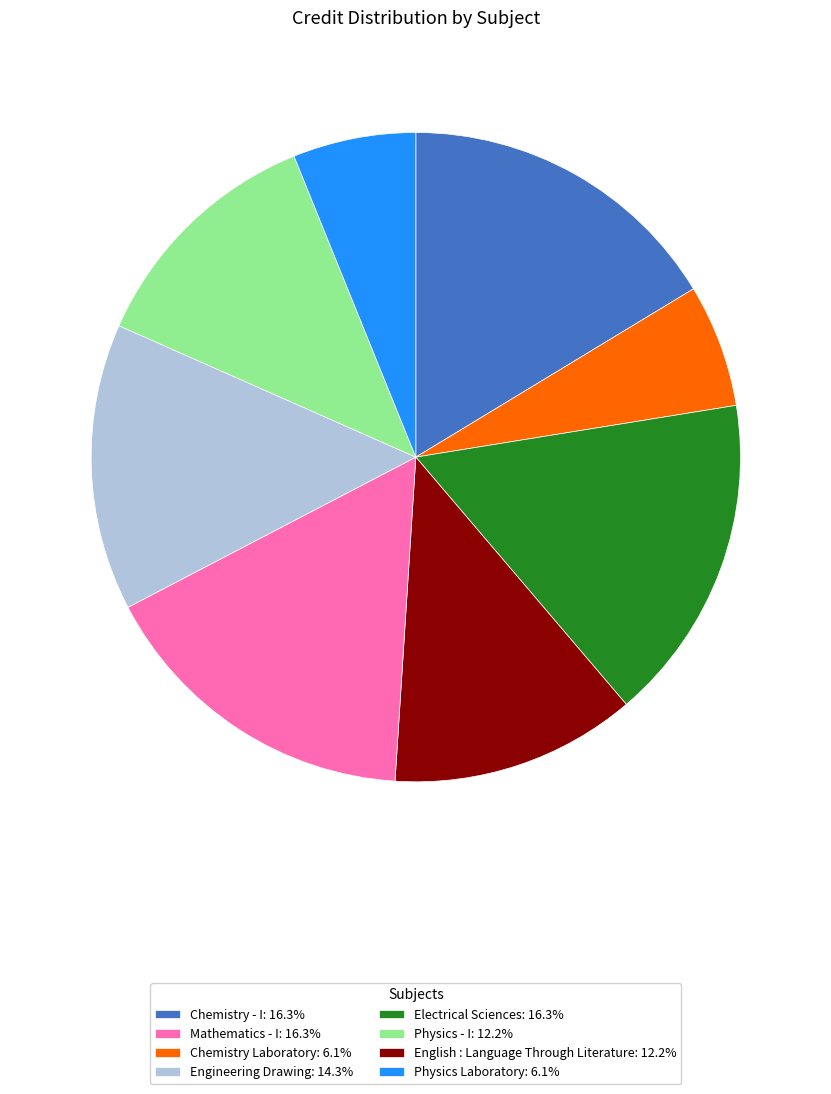

Is there any slice that represents more than half of the pie?

No